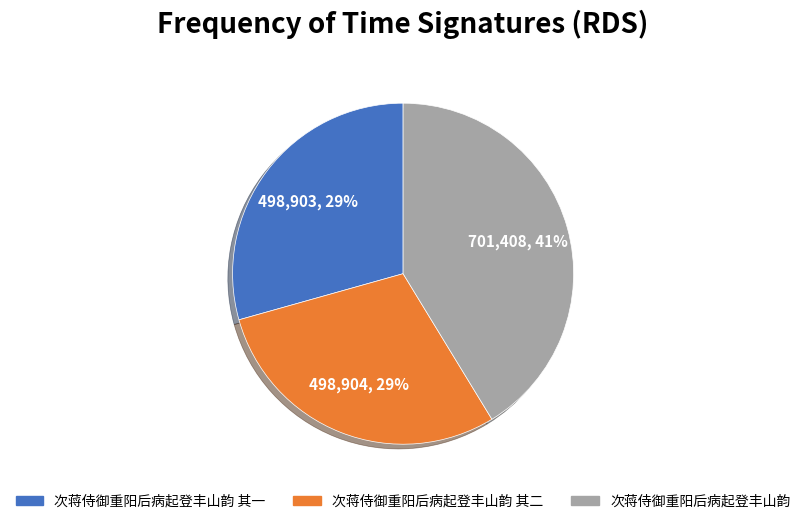

To the nearest percent, what is the difference between the largest and smallest slice percentages?

12%